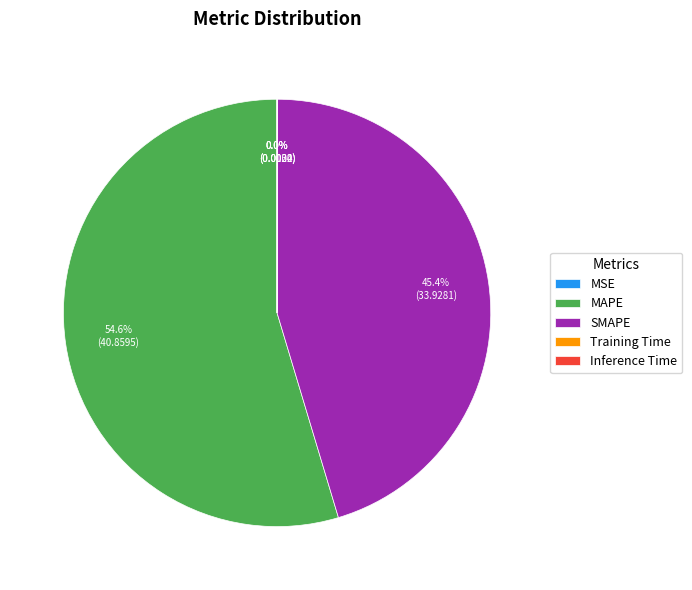

Is there a majority slice in this chart?

Yes